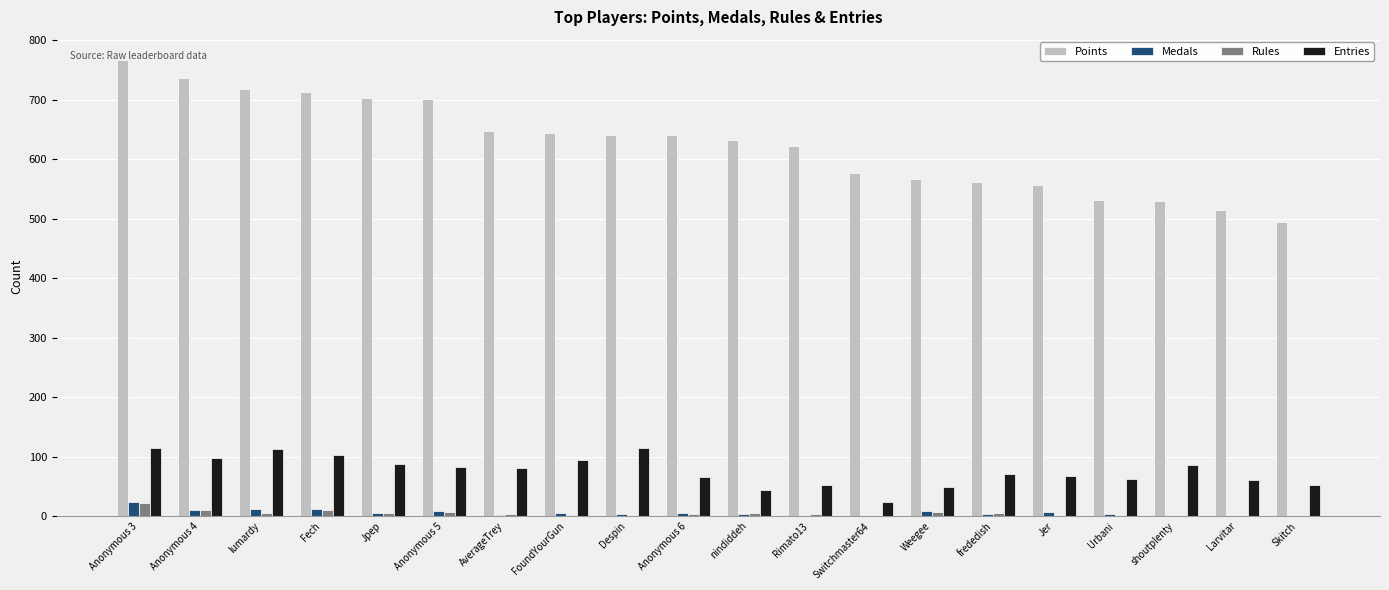

Is the value of Rules at Anonymous 5 greater than the value of Points at Anonymous 4?

No